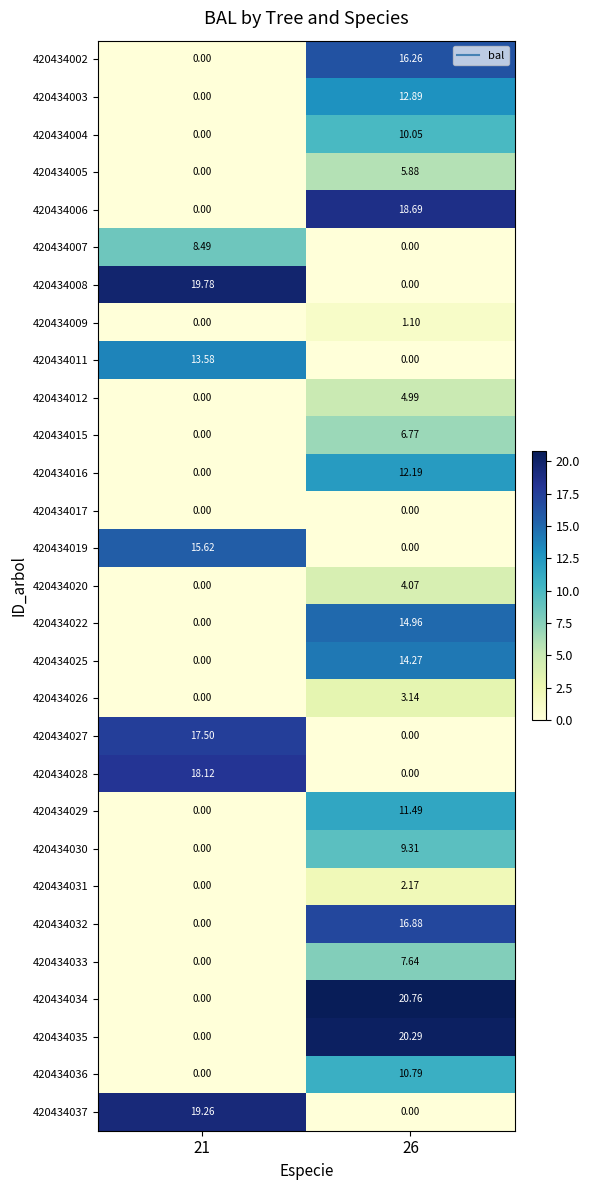

How many data points does each series have?

2